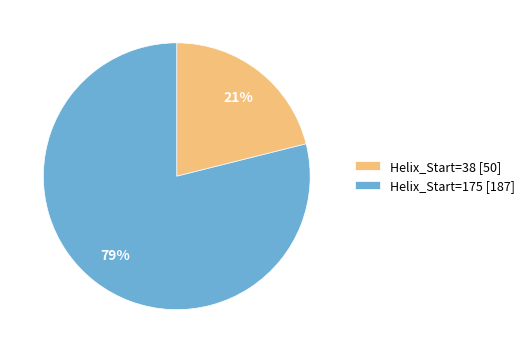

To the nearest percent, what percentage of the pie is Helix_Start=38?

21%